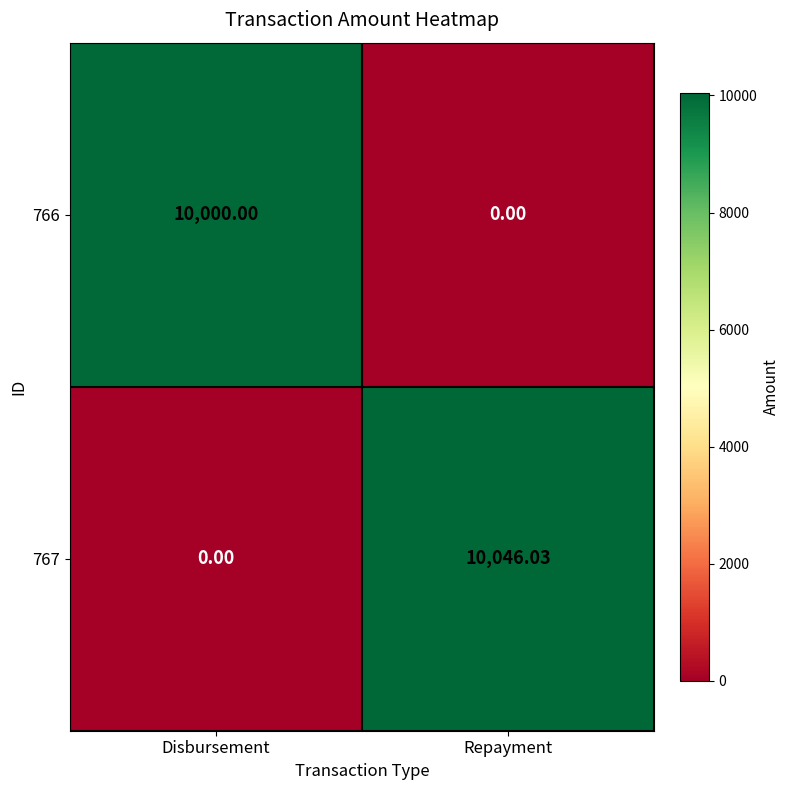

Where does the 767 series first go above 10046?

Repayment